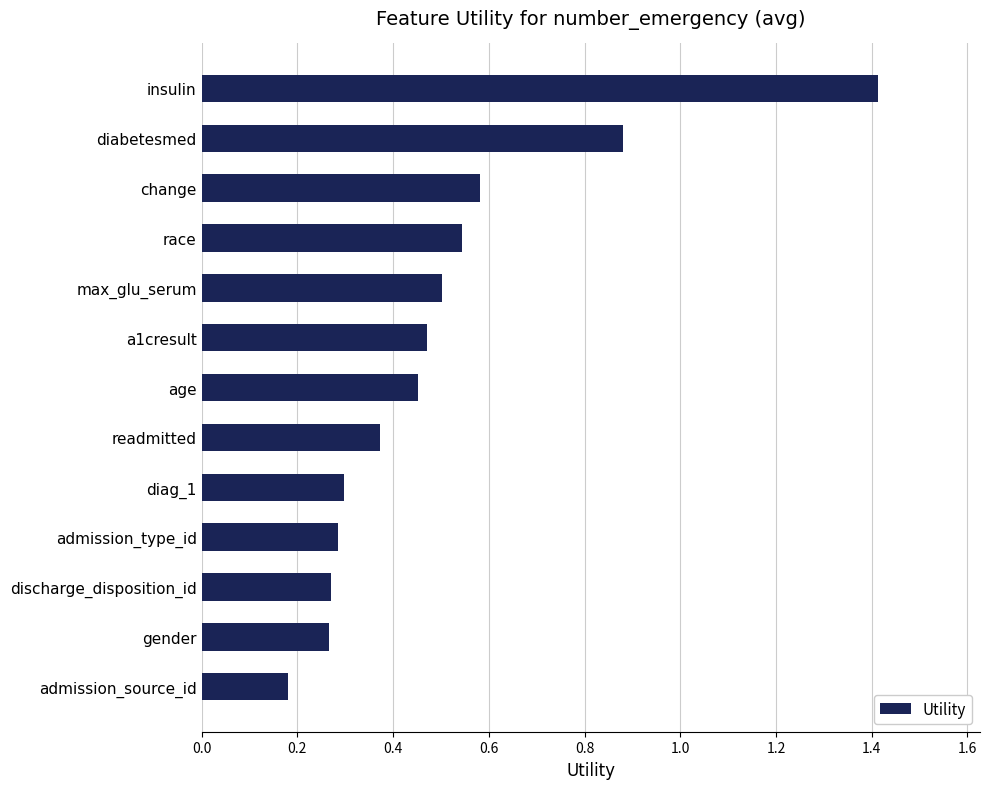

What is the sum of all values?

6.5